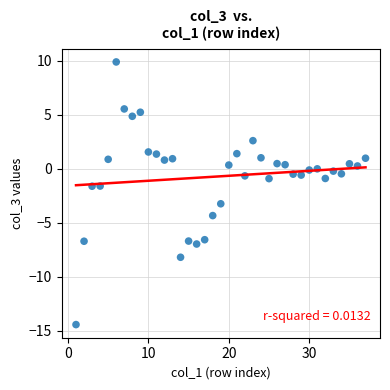

What is the range of Y values (max minus min)?

24.3